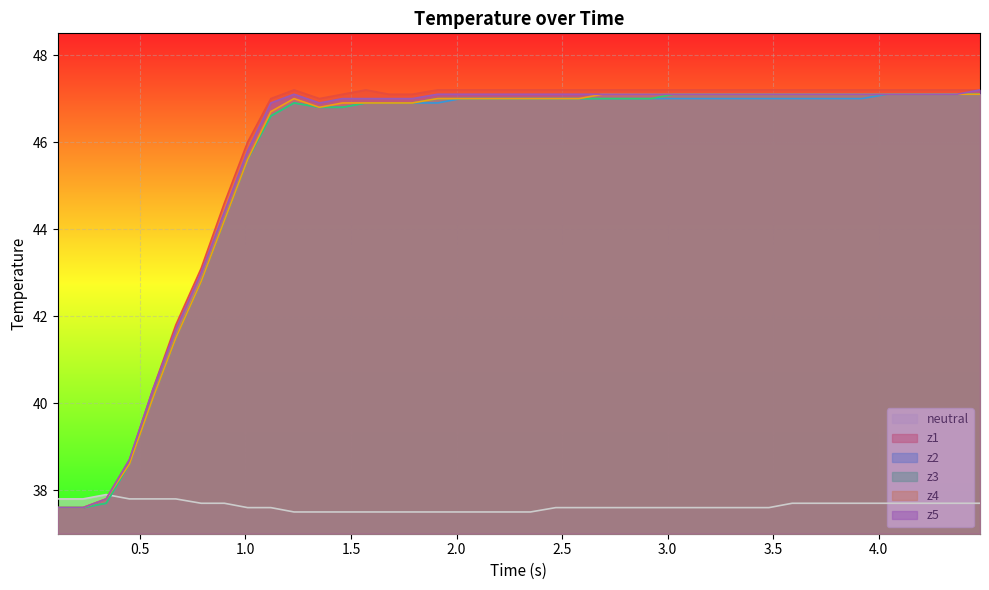

What is the maximum value for z2?

47.1